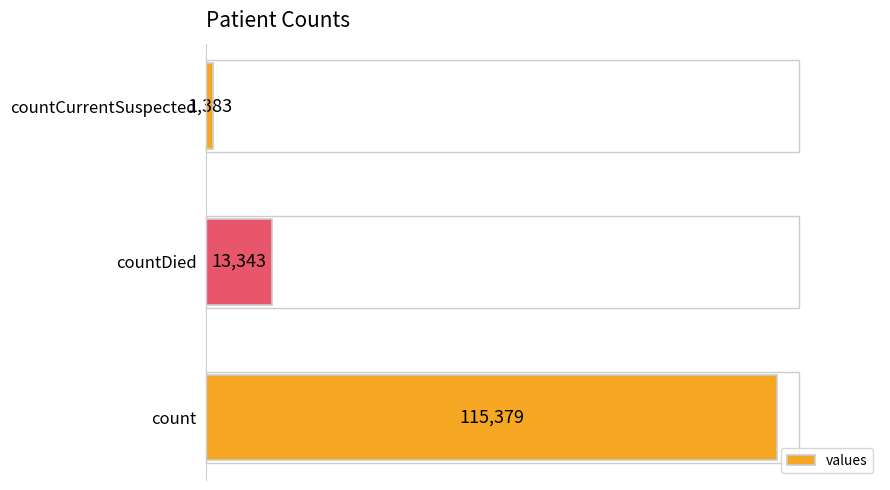

Reading bottom to top, list all the values displayed in this chart.

count=115379	countDied=13343	countCurrentSuspected=1383